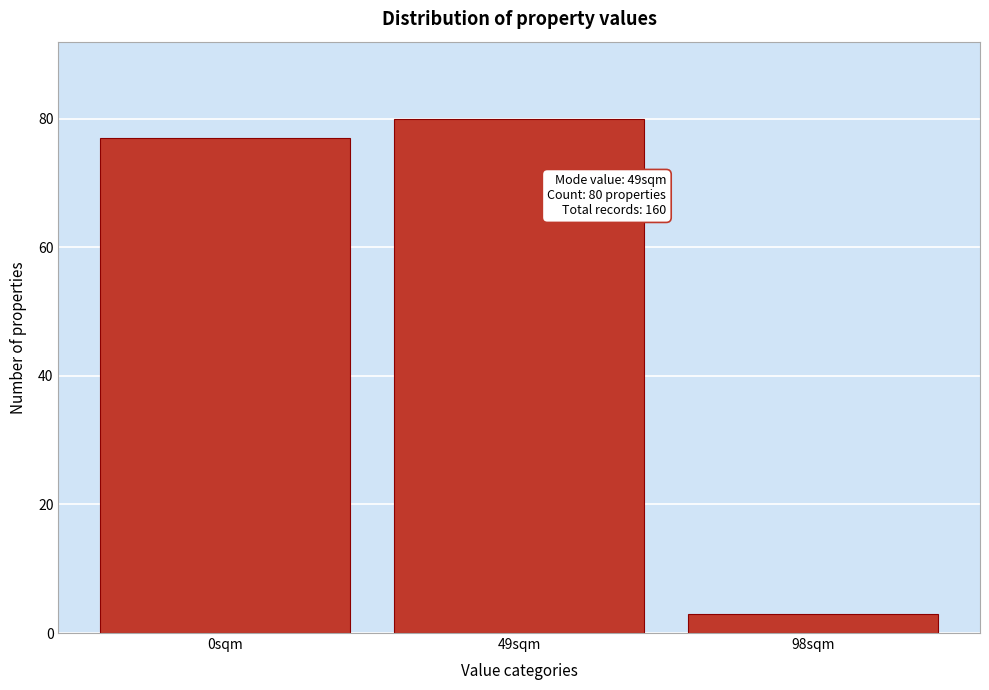

Reading left to right, what are all the values shown in this chart?

77	80	3